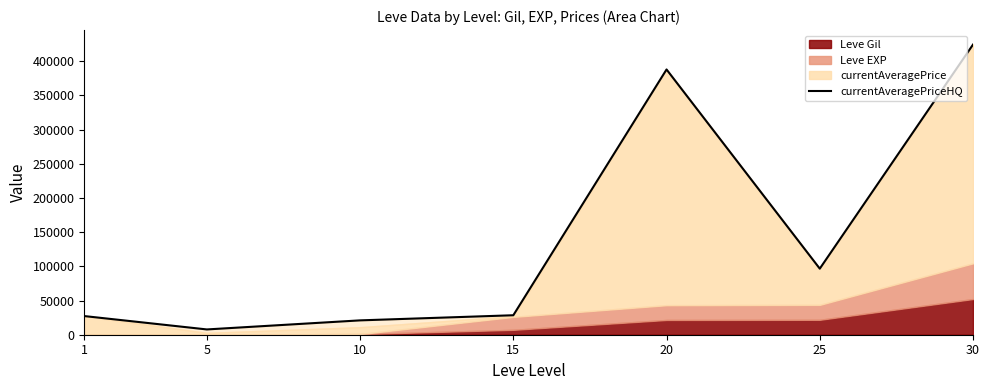

What is the ratio of the value at 10 to the value at 20?

0.1